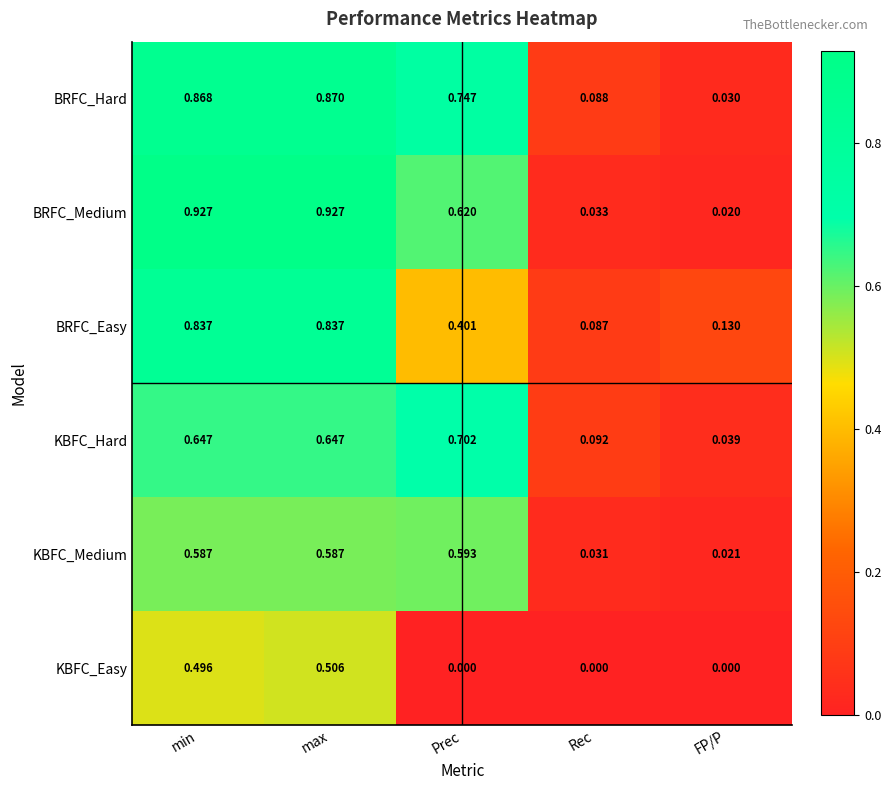

At which label does BRFC_Easy reach its minimum?

Rec